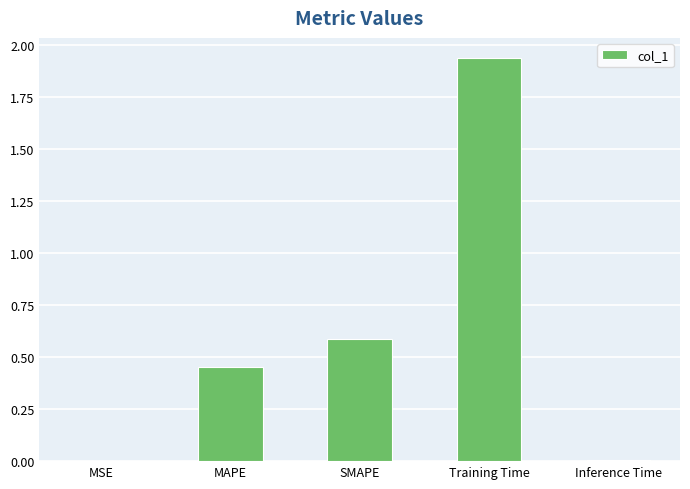

Between SMAPE and Inference Time, which is larger?

SMAPE